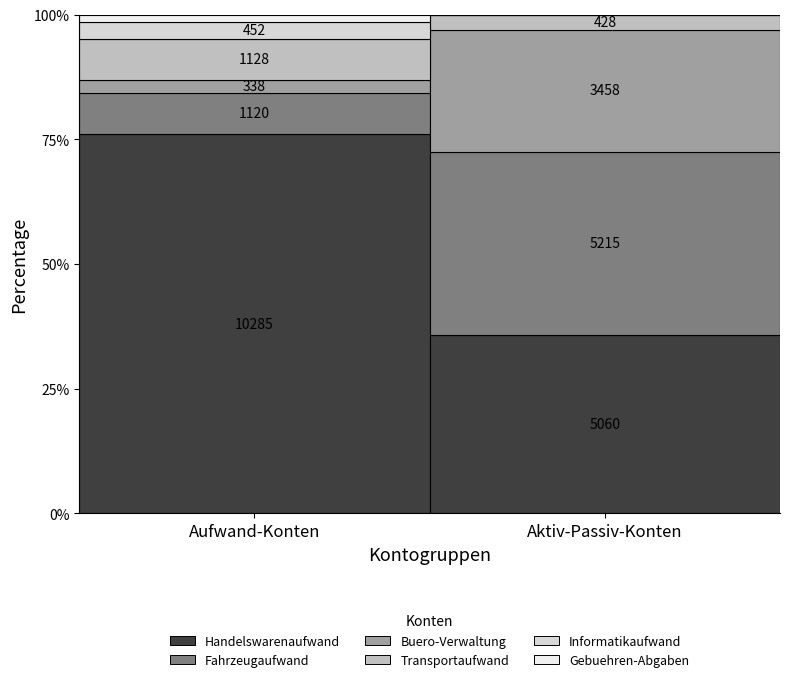

List the labels in order of Fahrzeugaufwand value, smallest first.

Aufwand-Konten, Aktiv-Passiv-Konten